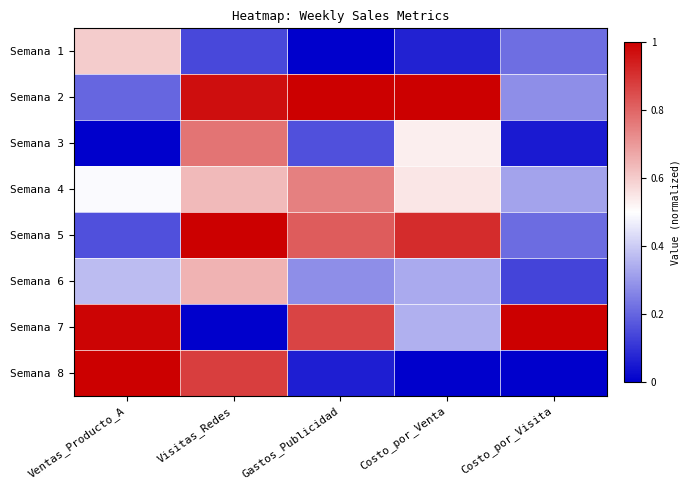

What is the maximum value shown in the chart?

1.0